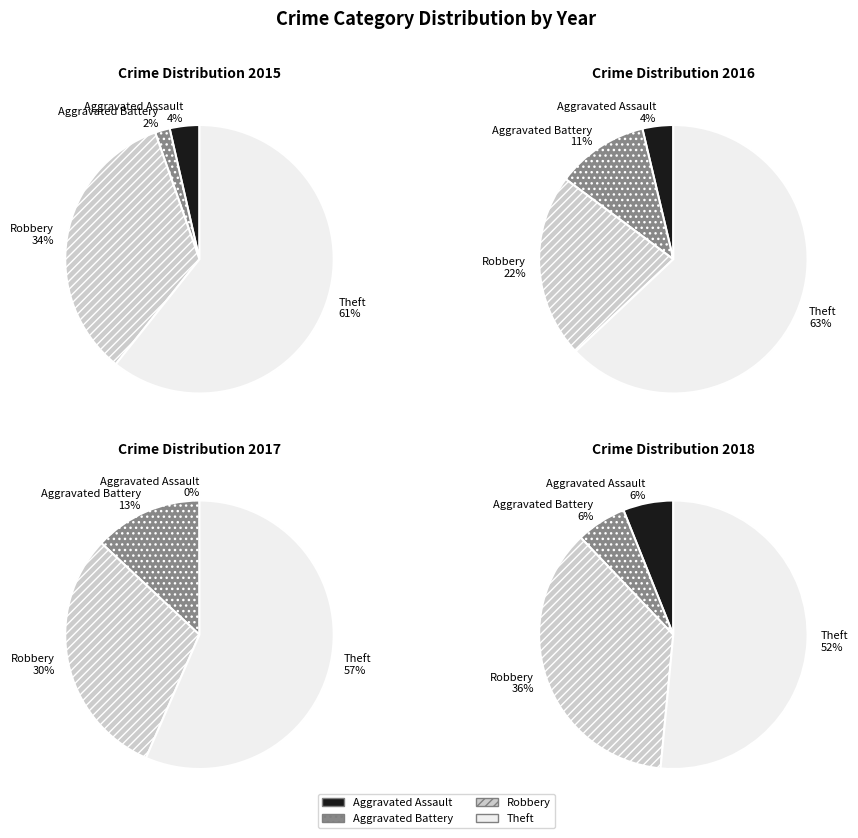

Between Aggravated Assault and Robbery, which is larger?

Robbery